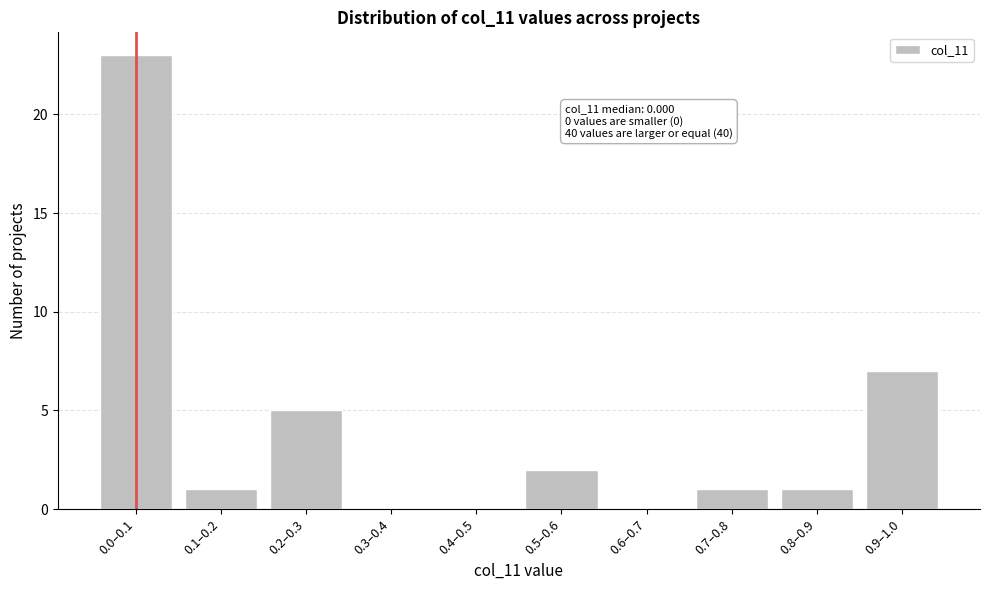

Reading right to left, extract all data points from this chart.

0.9–1.0=7	0.8–0.9=1	0.7–0.8=1	0.6–0.7=0	0.5–0.6=2	0.4–0.5=0	0.3–0.4=0	0.2–0.3=5	0.1–0.2=1	0.0–0.1=23